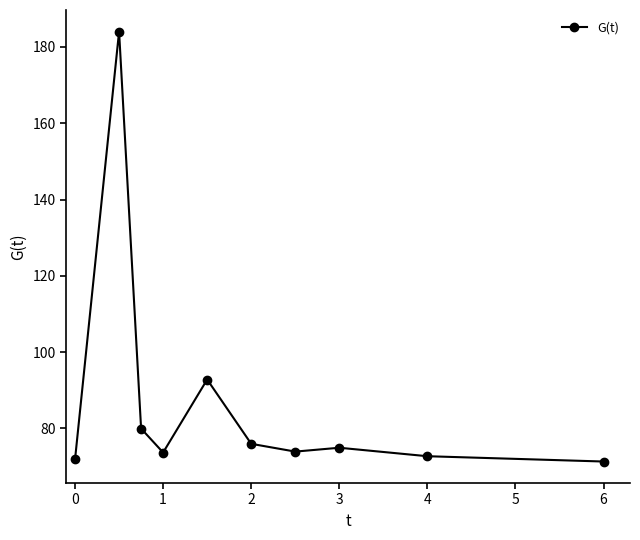

What is the value of the 8th point from the left?

74.9